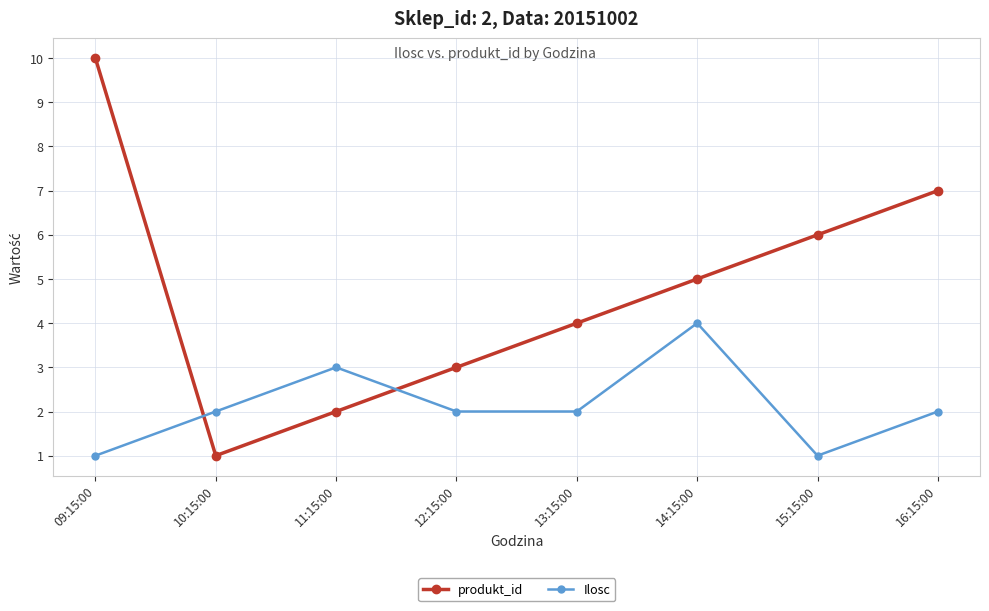

Is the value of Ilosc at 11:15:00 greater than the value of produkt_id at 10:15:00?

Yes